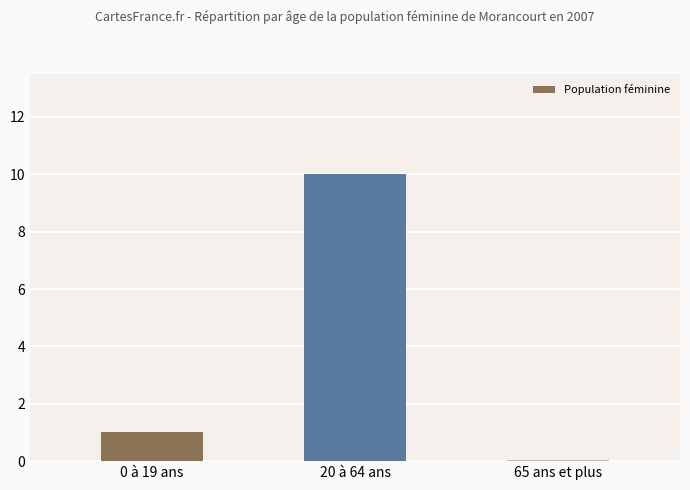

What is the sum of all values?

11.0